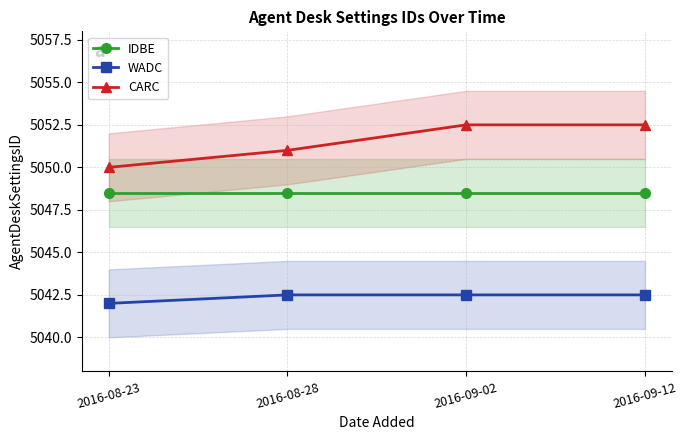

True or false: WADC and IDBE cross at least once.

False